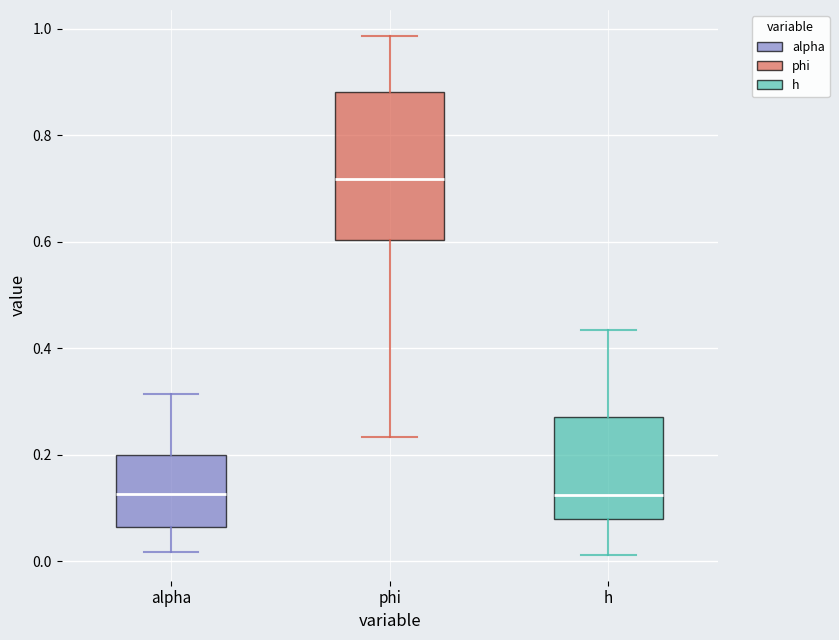

Reading left to right, read every box against the y-axis: the position of its median line, the range the box covers, and the ends of its whiskers. The values are not printed on the chart, so give them approximately, as read against the axis.

alpha: median 0.12, box 0.06 to 0.20, whiskers 0.02 to 0.32
phi: median 0.72, box 0.60 to 0.88, whiskers 0.24 to 0.98
h: median 0.12, box 0.08 to 0.28, whiskers 0.02 to 0.44